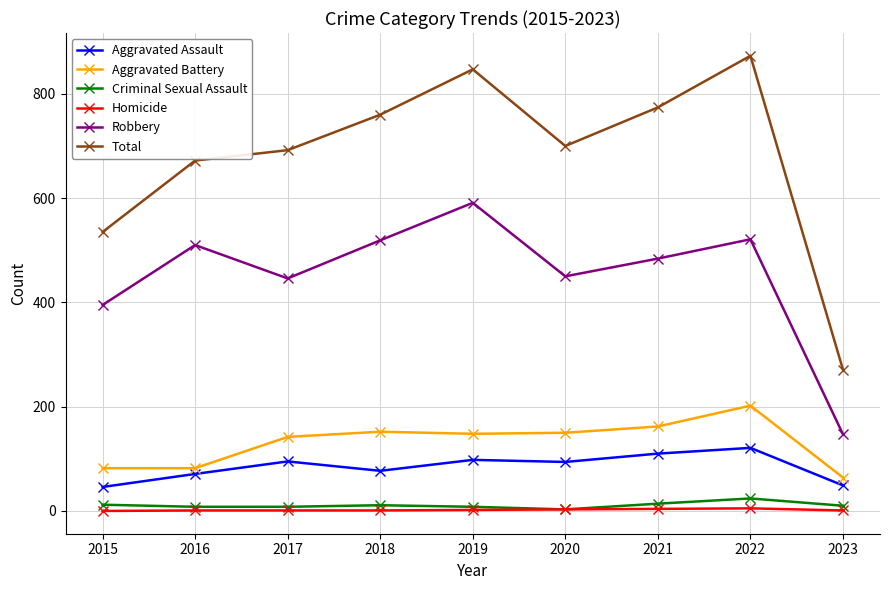

How many data points does each series have?

9